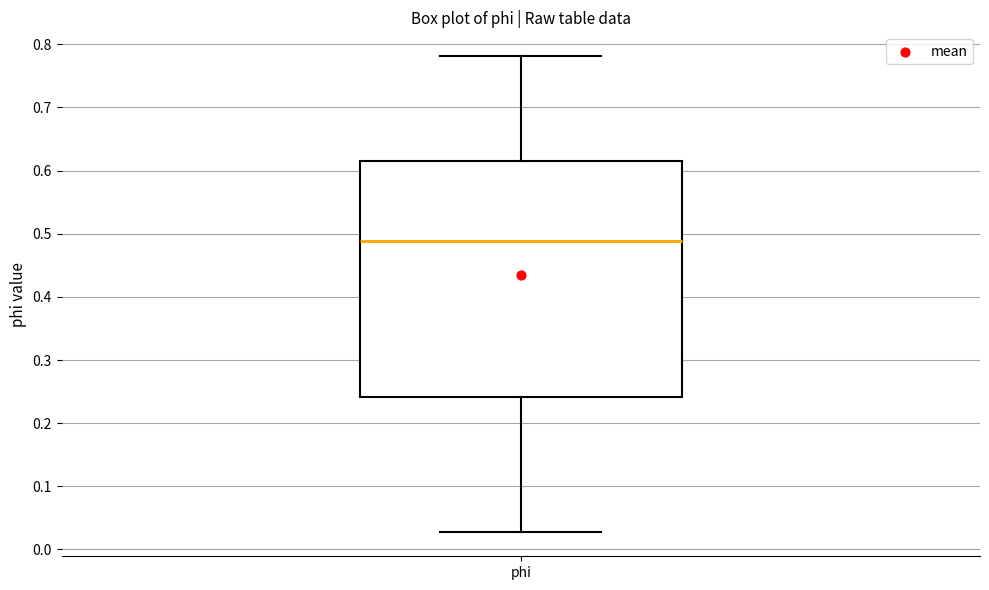

Where is the upper edge of the box for phi on the y-axis? The values are not printed on the chart, so give them approximately, as read against the axis.

0.62